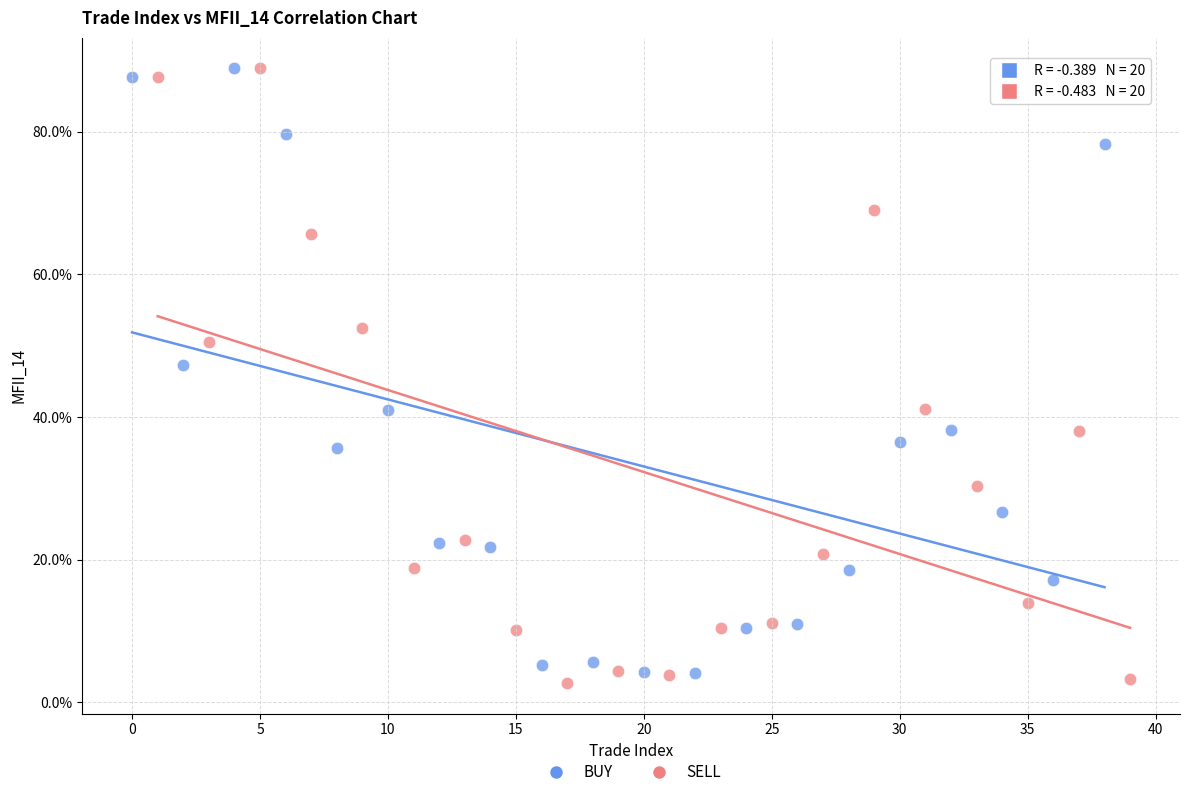

Which series reaches the minimum Y coordinate?

SELL